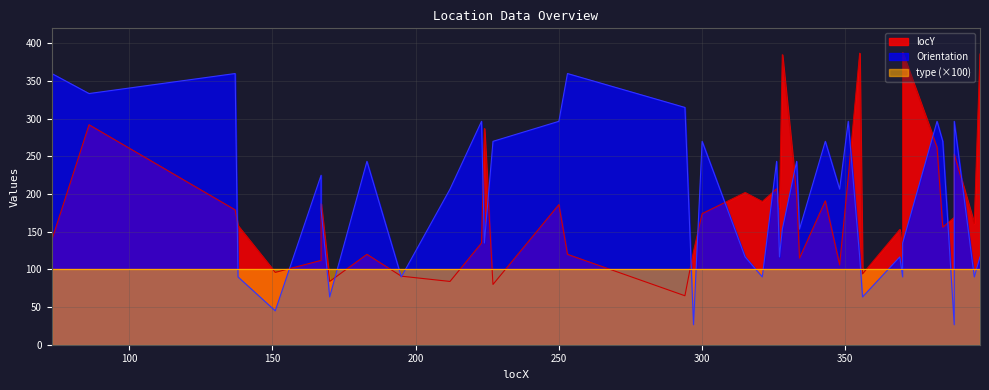

Read the locY value at 356.

94.0